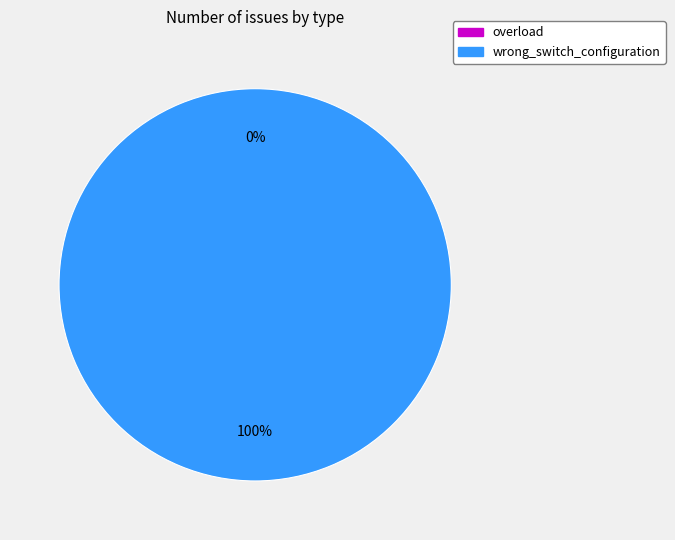

Count the number of slices in the pie.

2